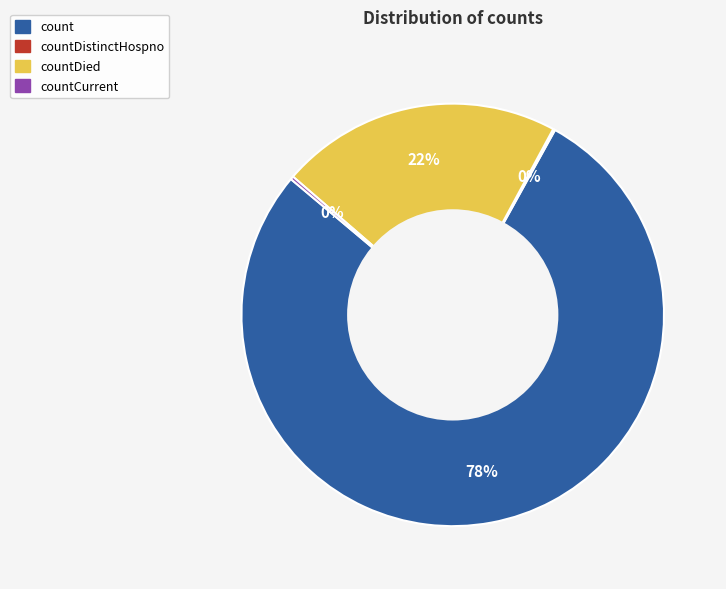

True or false: countDied accounts for 7% of the total.

False